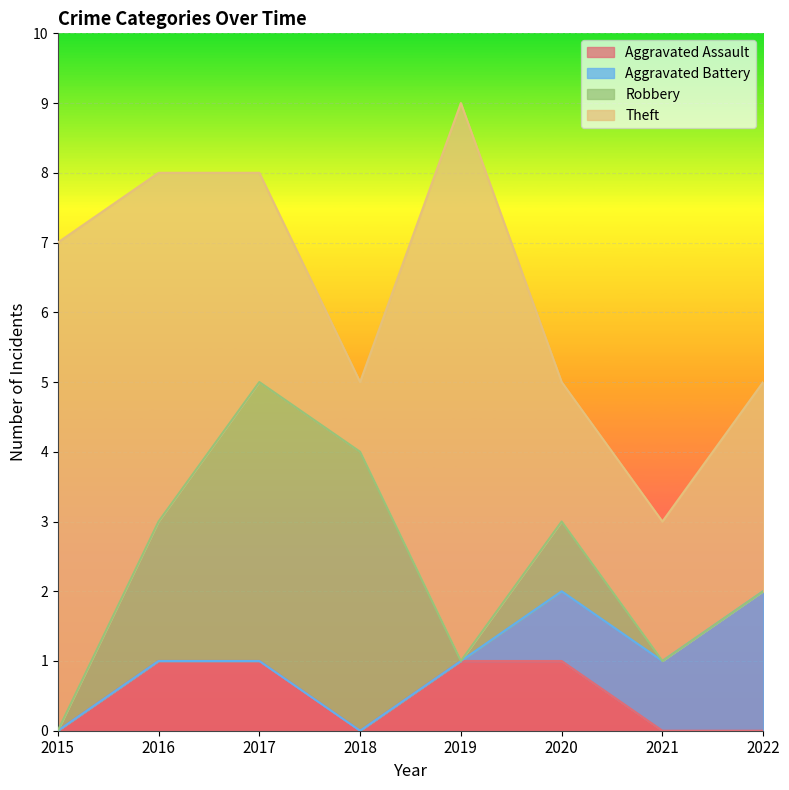

Rank the series by their maximum value, from lowest to highest.

Aggravated Assault, Aggravated Battery, Robbery, Theft